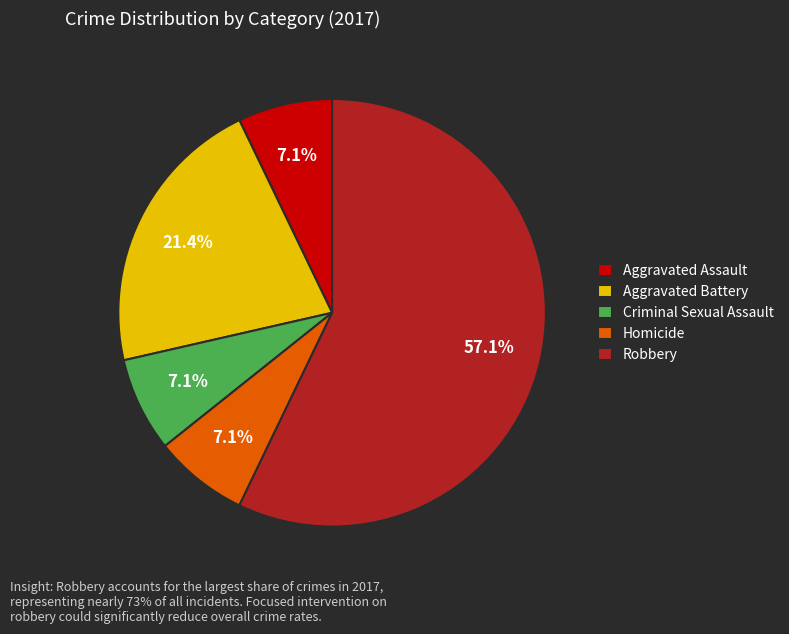

Combined, do Aggravated Assault and Robbery account for over 50%?

Yes